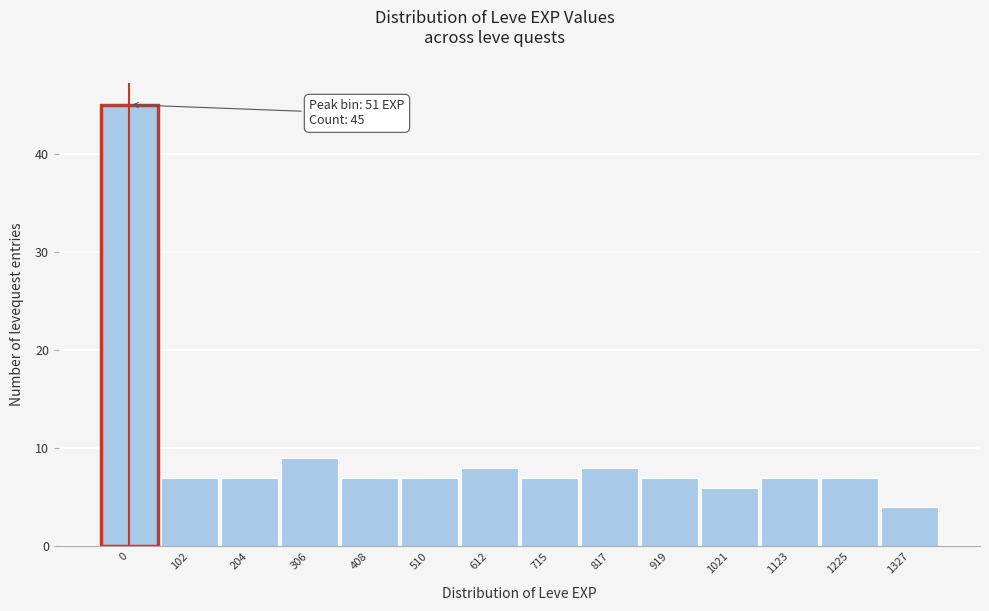

Reading right to left, what are all the values shown in this chart?

4	7	7	6	7	8	7	8	7	7	9	7	7	45